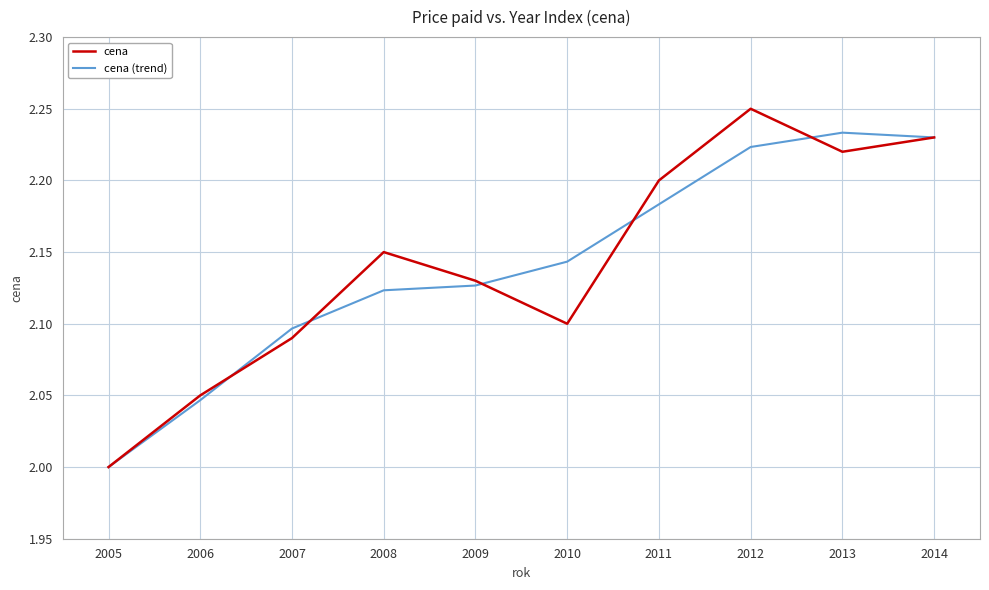

At which category does cena reach its first local peak?

2008